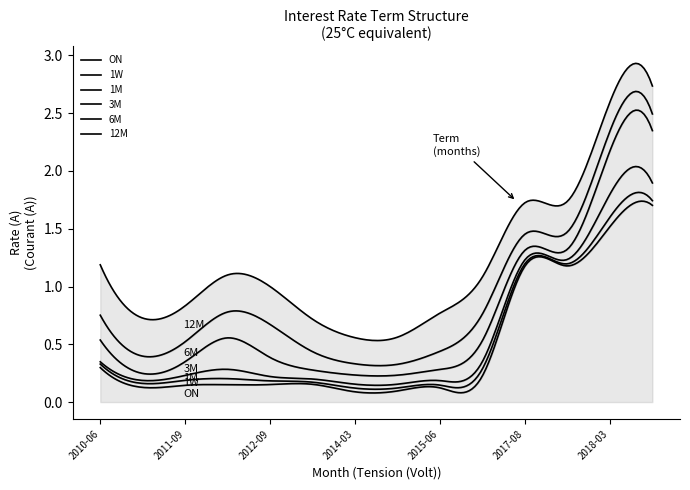

List the series in order of their peak value, lowest first.

ON, 1W, 1M, 3M, 6M, 12M